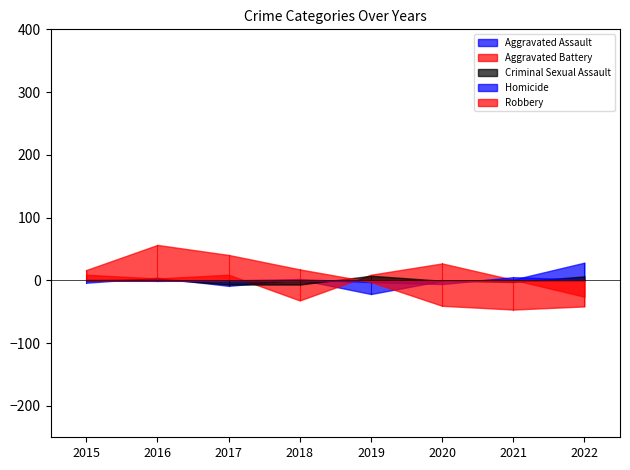

Is the value of Aggravated Battery at 2021 greater than the value of Aggravated Assault at 2019?

Yes